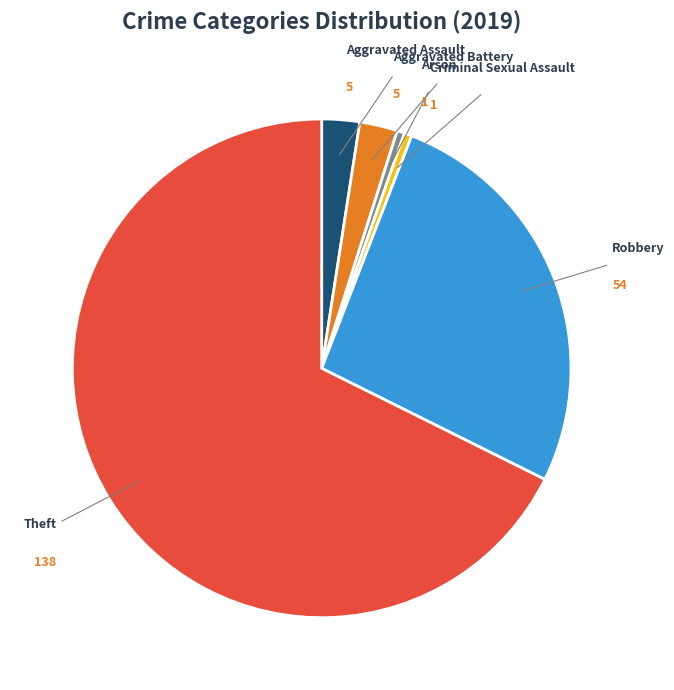

Is there any slice that represents more than half of the pie?

Yes